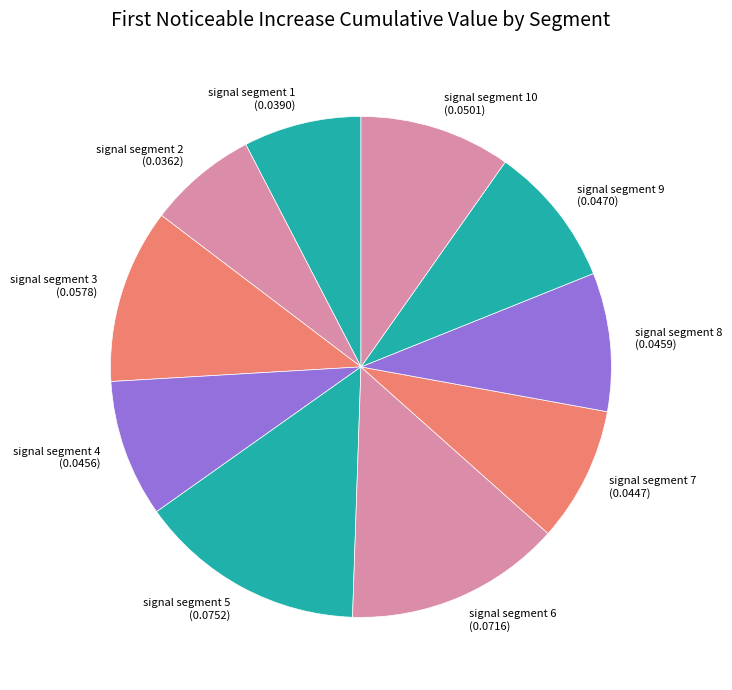

Is the sum of signal segment 8 (0.0459) and signal segment 2 (0.0362) greater than half?

No